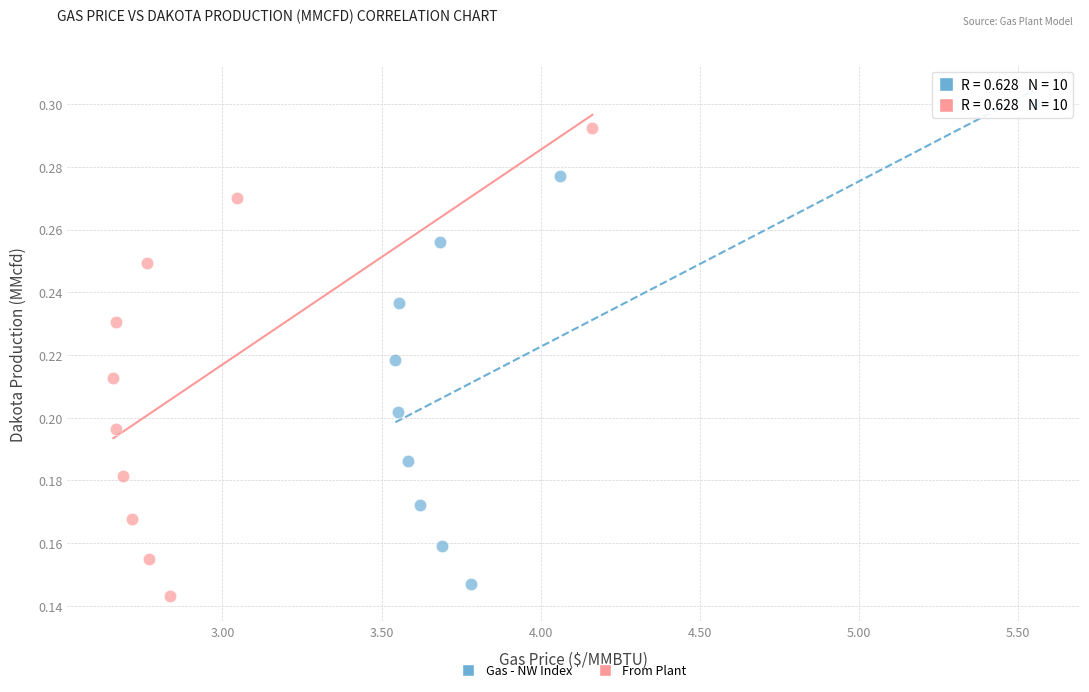

Which series contains the lowest Y value?

From Plant